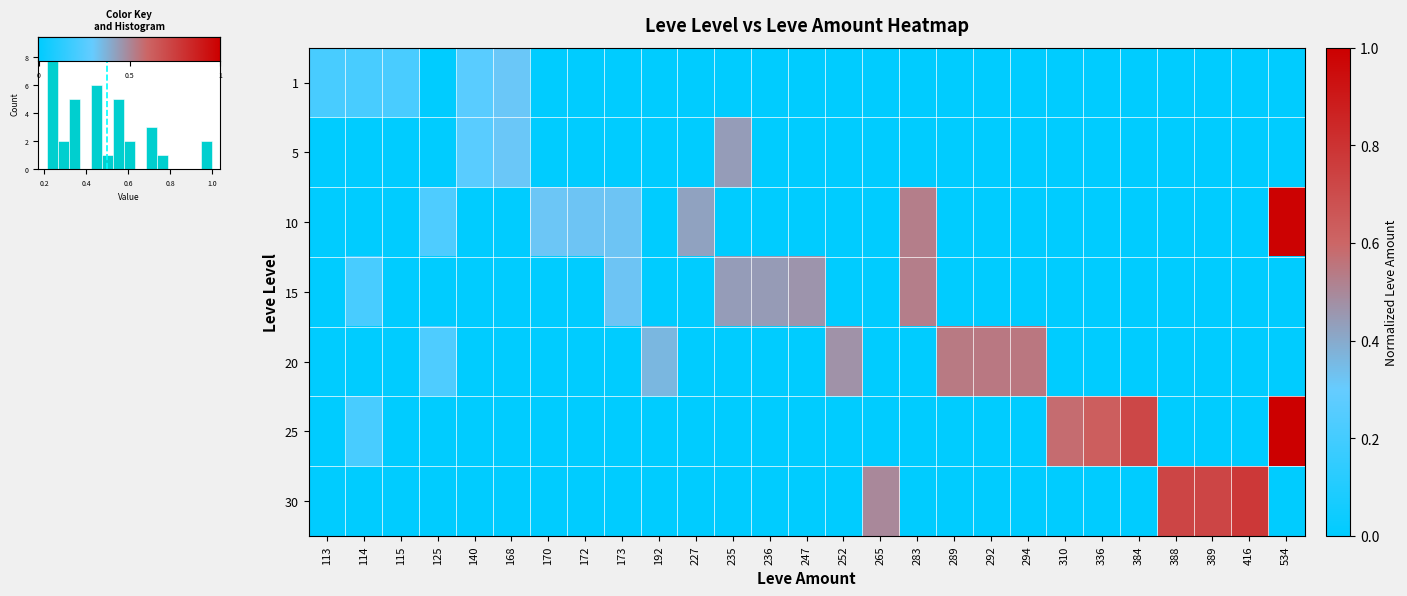

What is the total value across all series at 172?

0.3